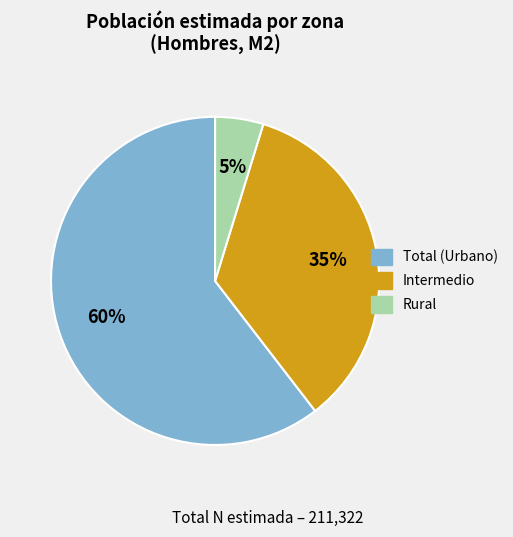

To the nearest percent, what is the average slice percentage?

33%